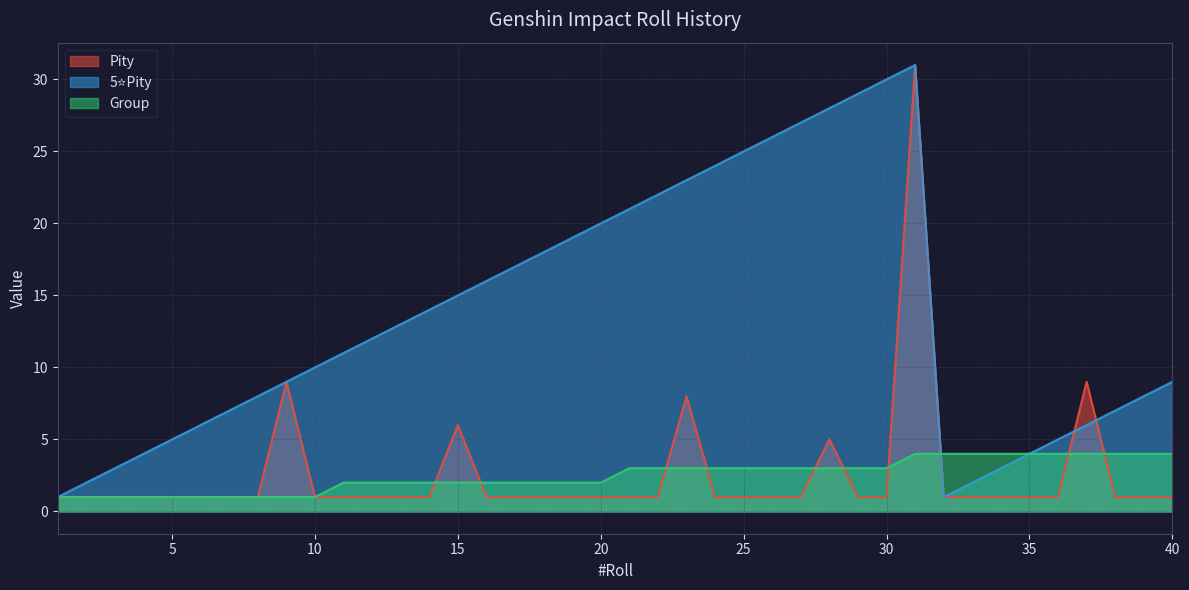

What is the minimum value shown in the chart?

1